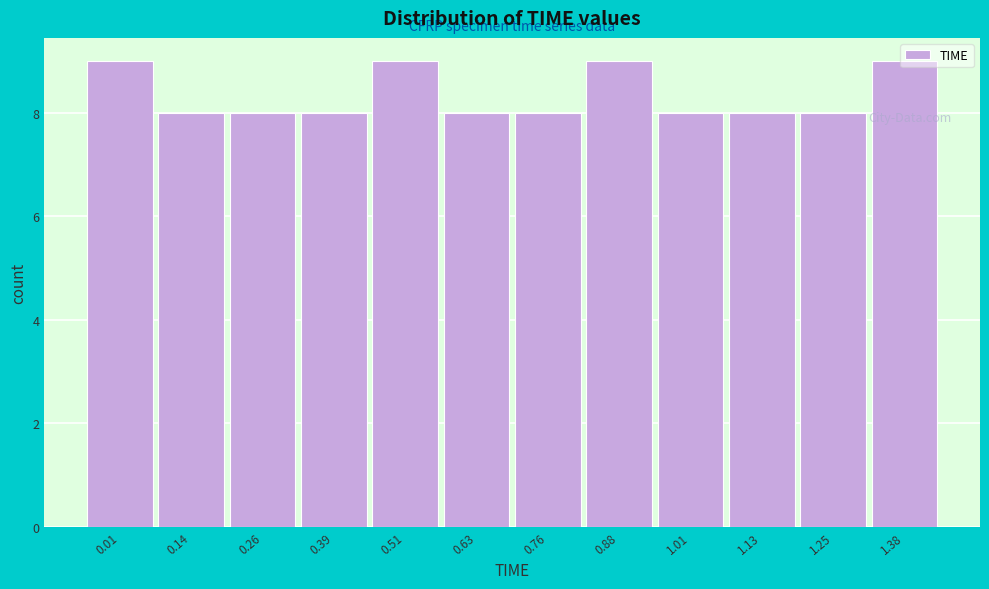

What is the label of the 11th bar from the left?

1.25